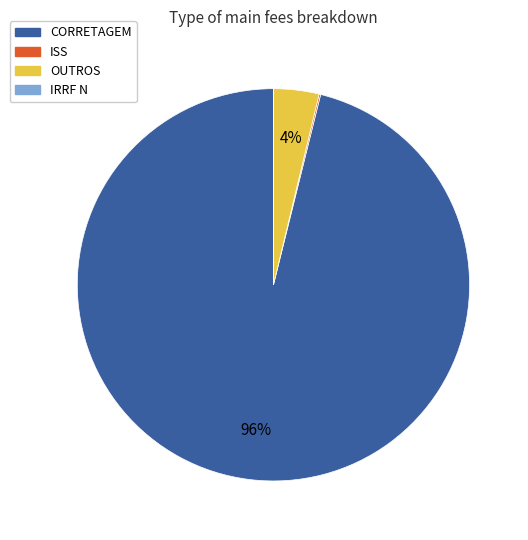

What percentage is the CORRETAGEM slice, to the nearest percent?

96%